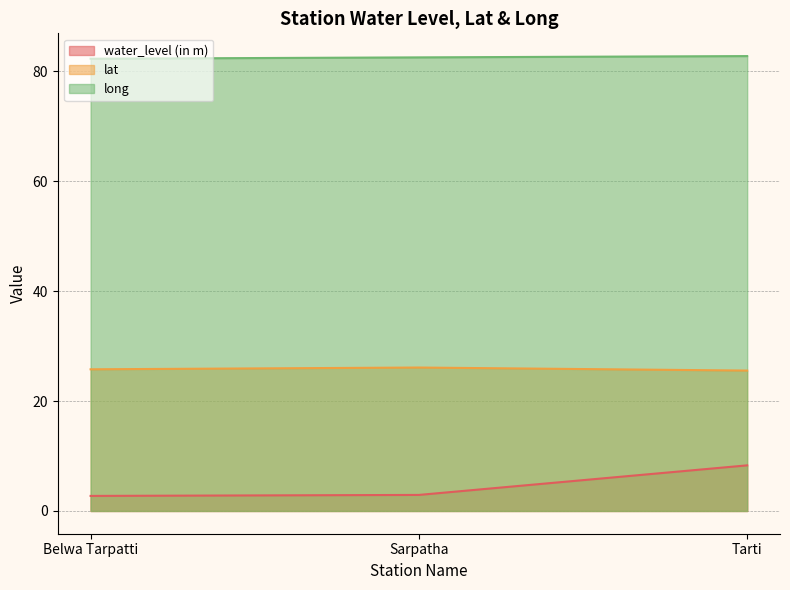

What is the average value of the long series?

82.5